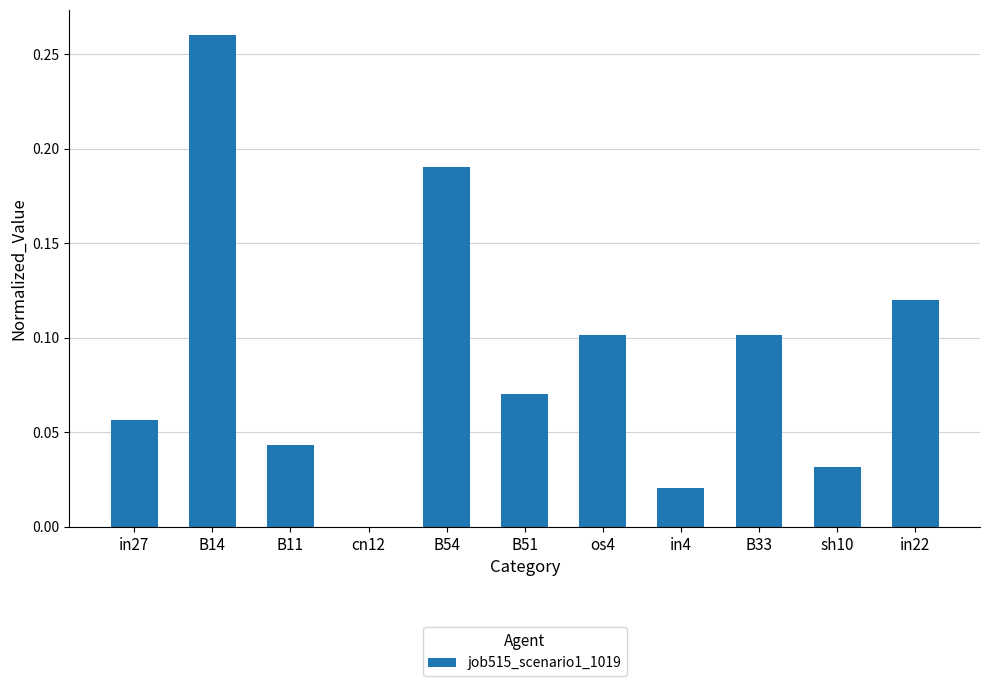

Are the bars grouped side by side (vs. stacked)?

No